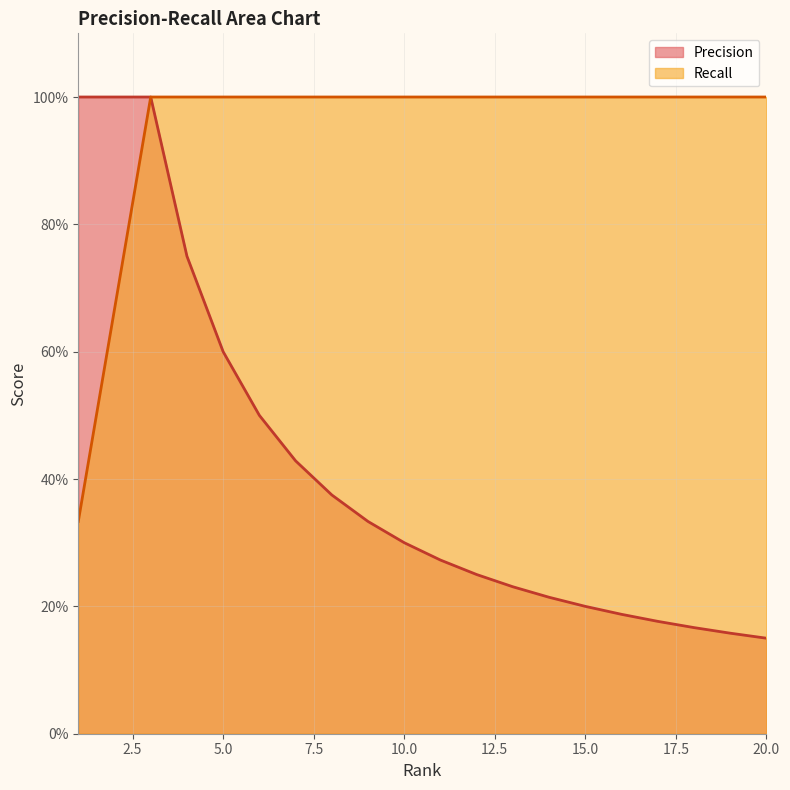

True or false: Precision and Recall cross at least once.

False